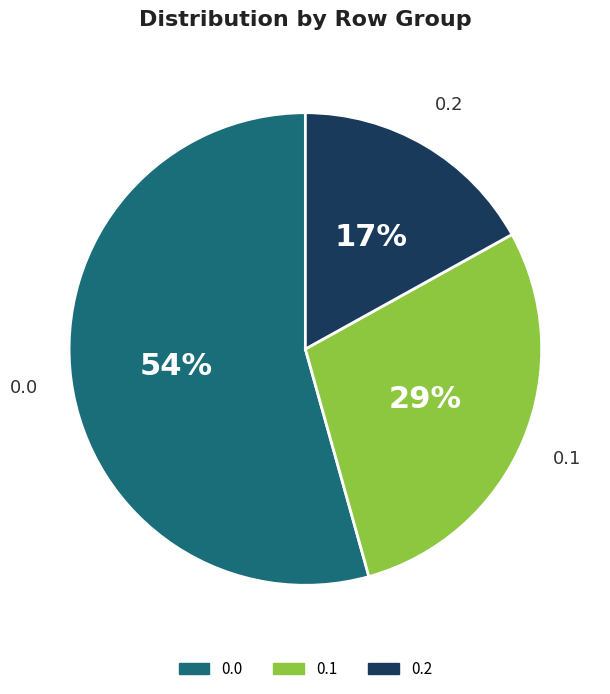

To the nearest percent, what is the average slice percentage?

33%